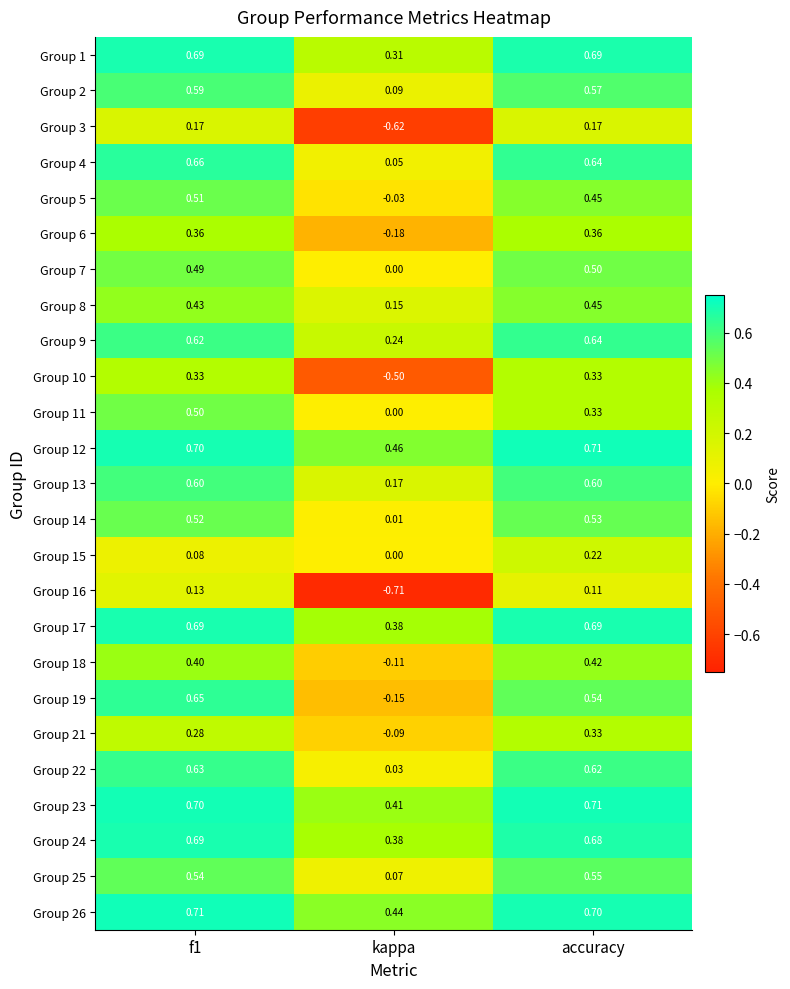

Where is Group 12 nearest to the value 0?

kappa